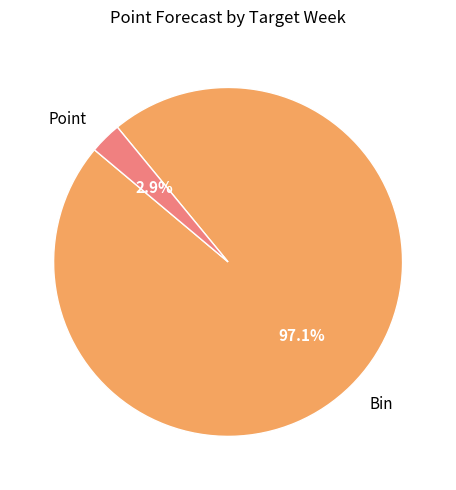

Which has a higher value, Bin or Point?

Bin